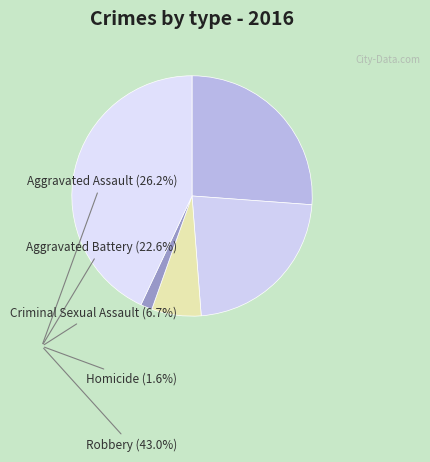

What is the smallest slice in the pie chart?

Homicide